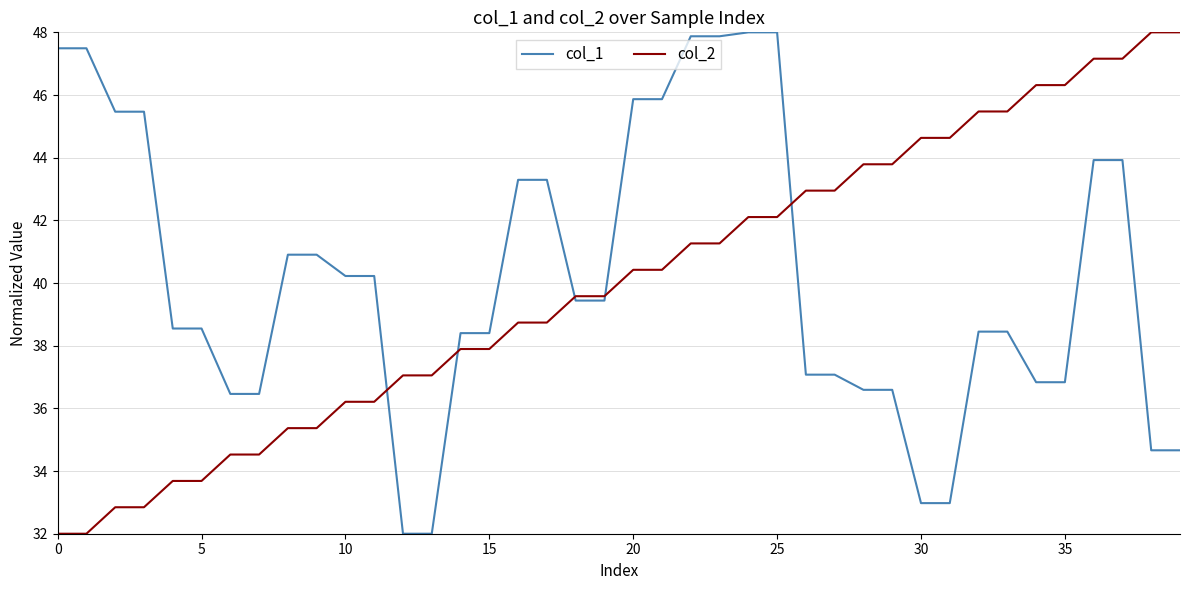

Rank the series by their average value, from highest to lowest.

col_1, col_2